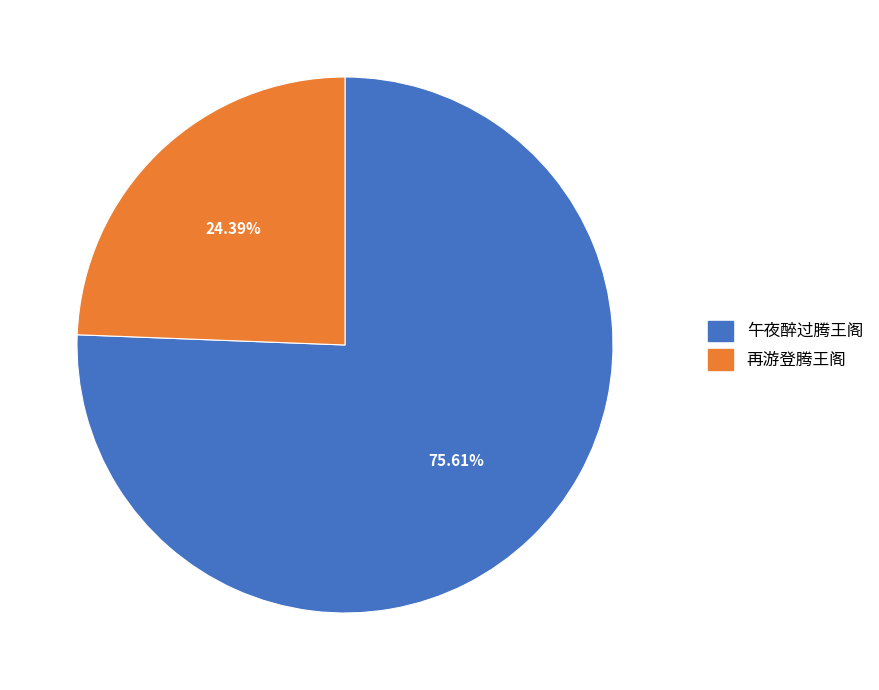

To the nearest percent, what is the difference between the largest and smallest slice percentages?

51%